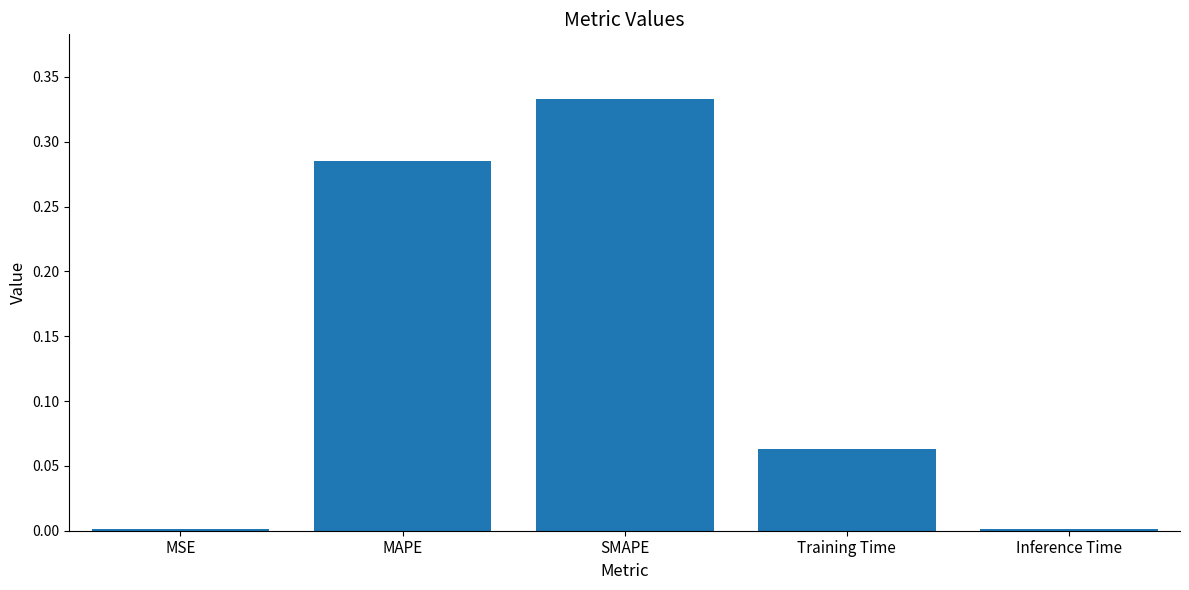

What is the sum of all values?

0.7